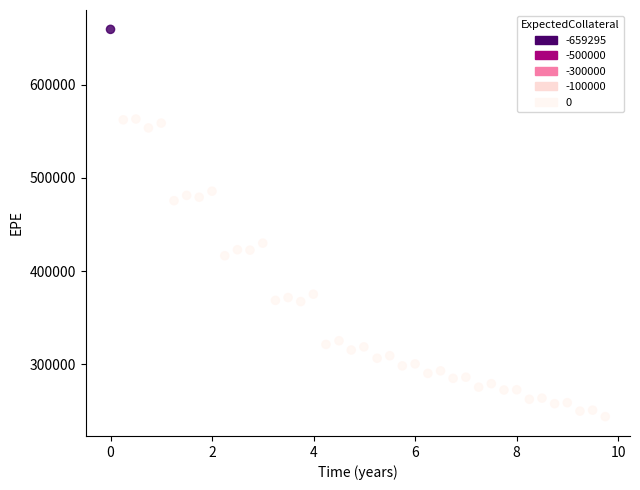

What is the range of Y values (max minus min)?

415318